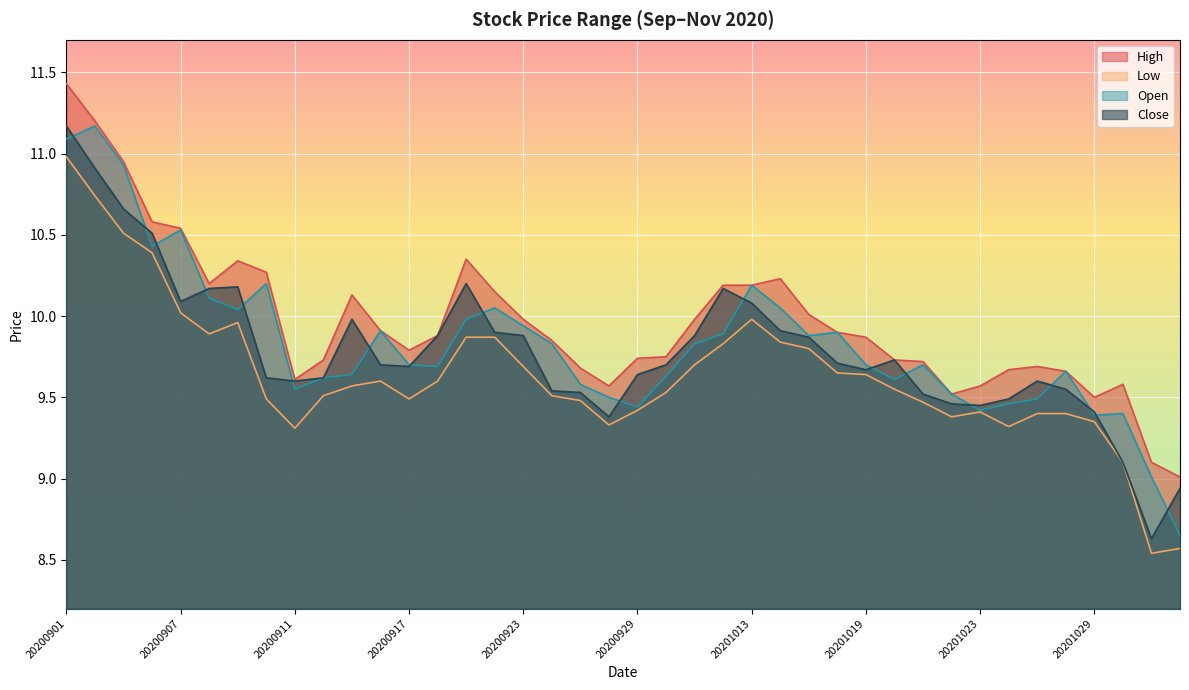

Which series changed the most between 20200915 and 20200916?

Close